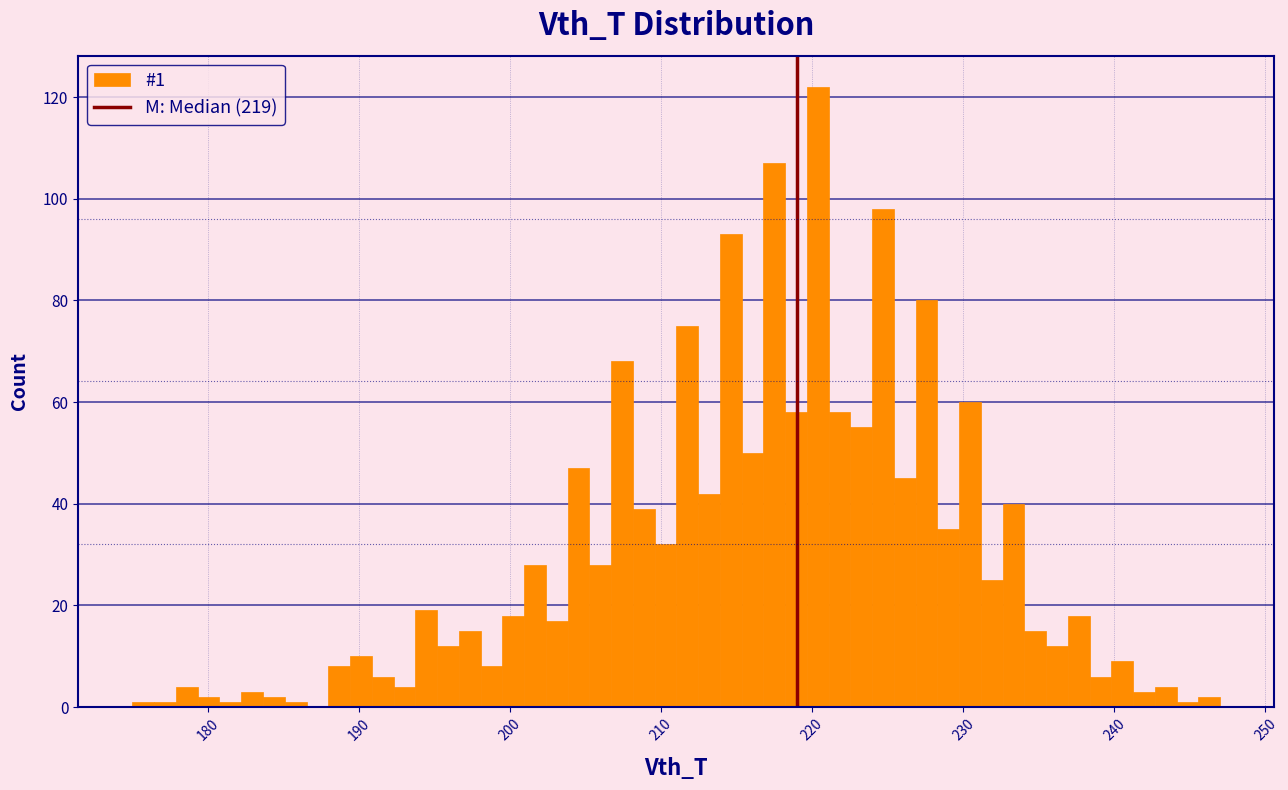

Read against the x-axis, roughly where is the centre of the tallest bar?

220